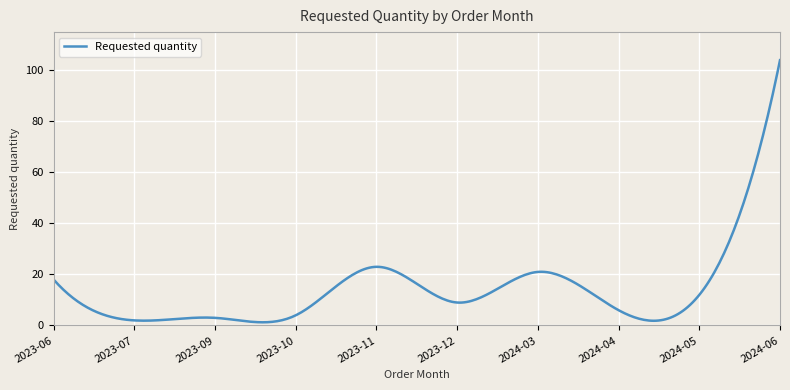

What is the maximum value shown in the chart?

104.0